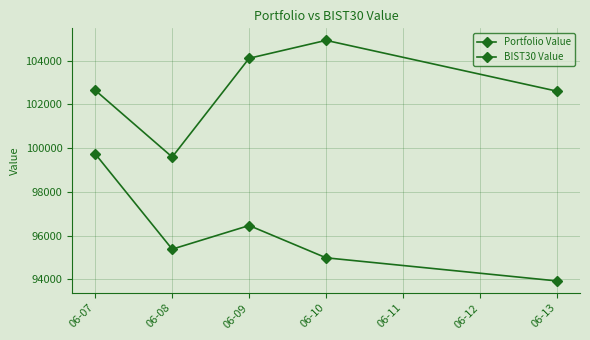

What is the average value of the BIST30 Value series?

96099.0